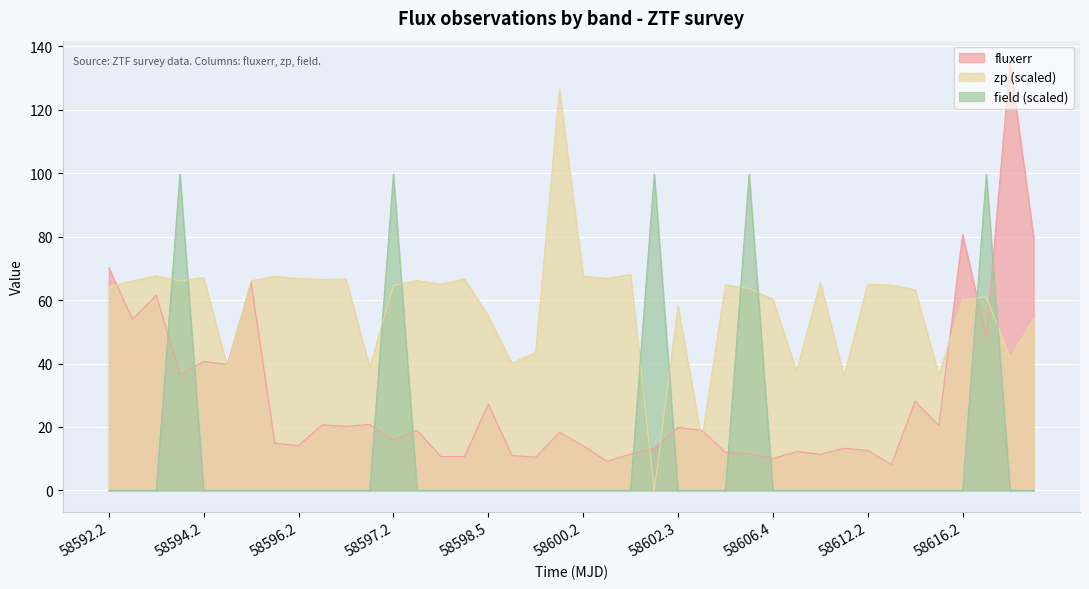

Between 58592.2 and 58612.2, which series saw the biggest shift?

fluxerr